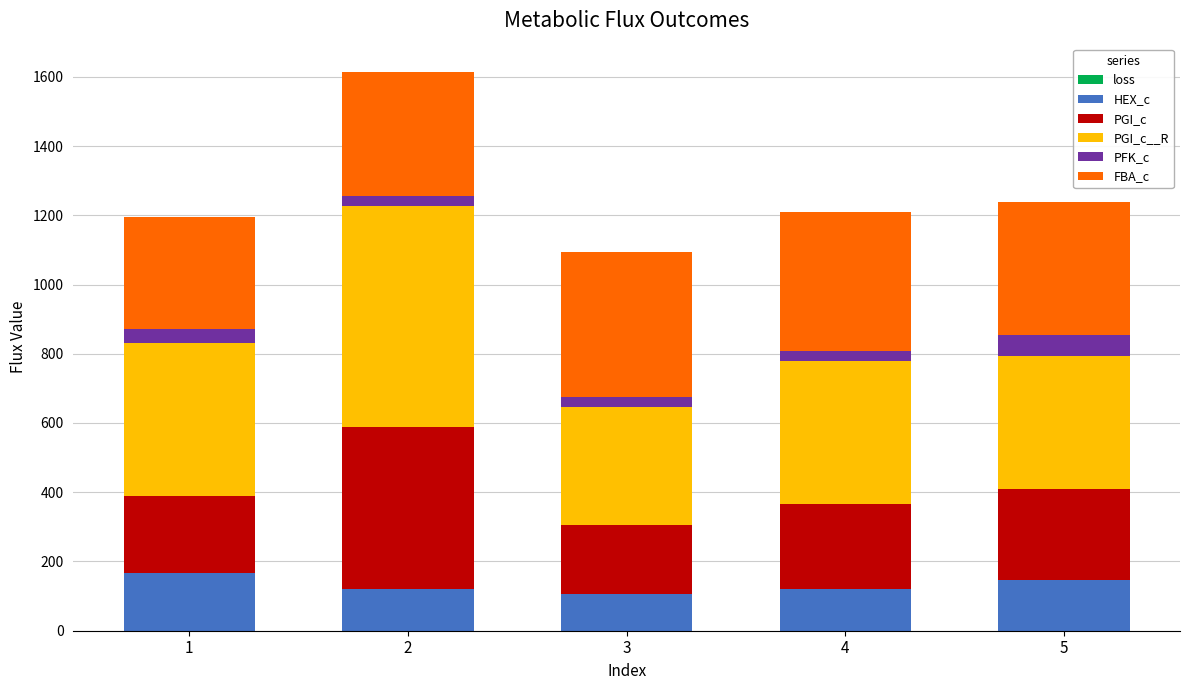

Which has a higher value, 4 or 2?

4